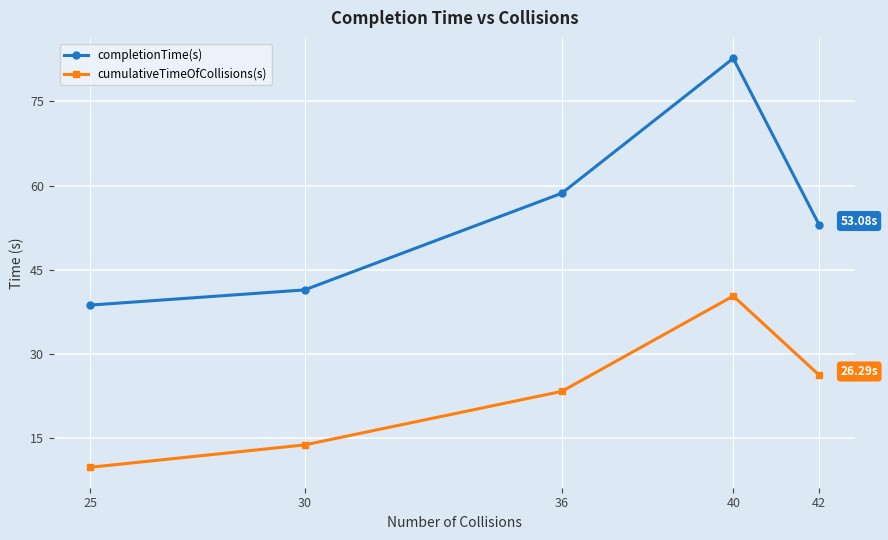

In completionTime(s), how many points are higher than both neighbors (excluding endpoints)?

1